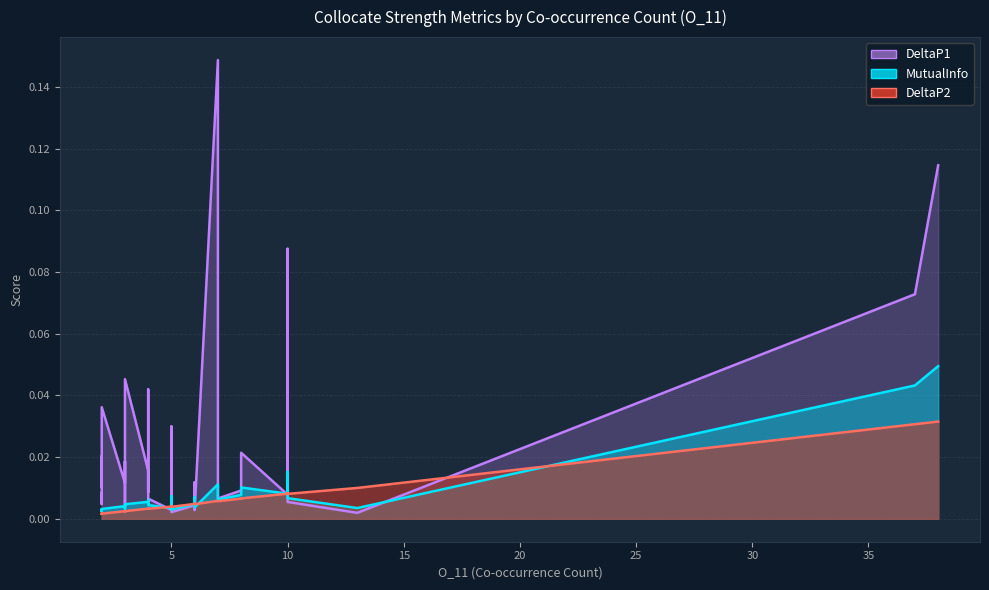

Rank the series by their maximum value, from lowest to highest.

DeltaP2, MutualInfo, DeltaP1